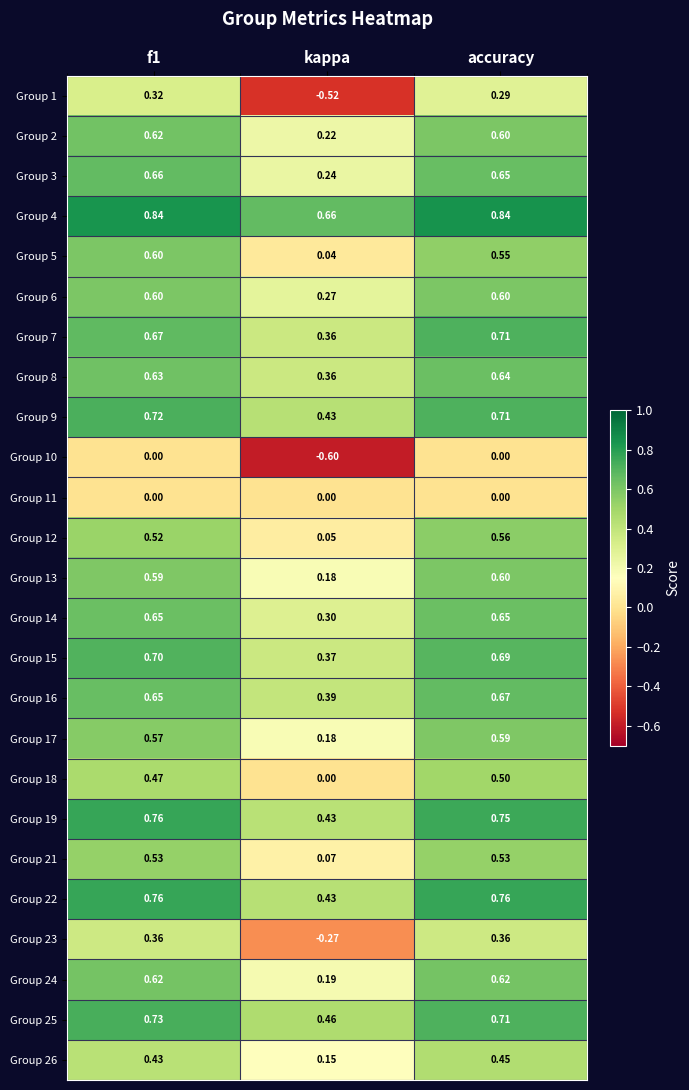

At which label does Group 2 reach its minimum?

kappa